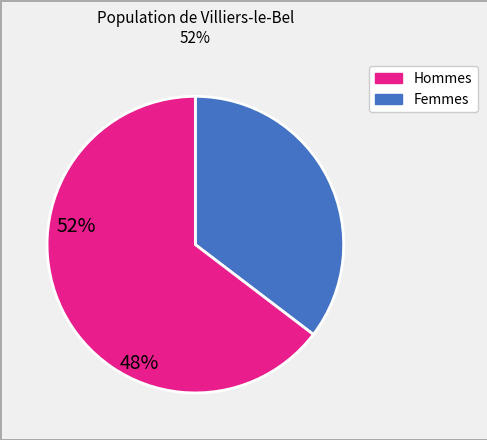

Is there any slice that represents more than half of the pie?

Yes